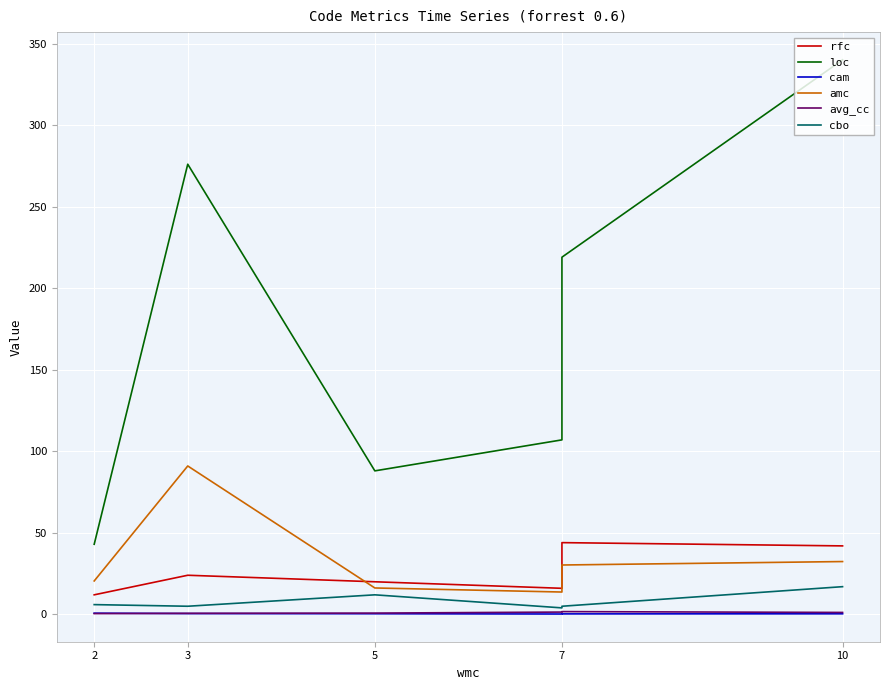

List the series in order of their peak value, lowest first.

cam, avg_cc, cbo, rfc, amc, loc